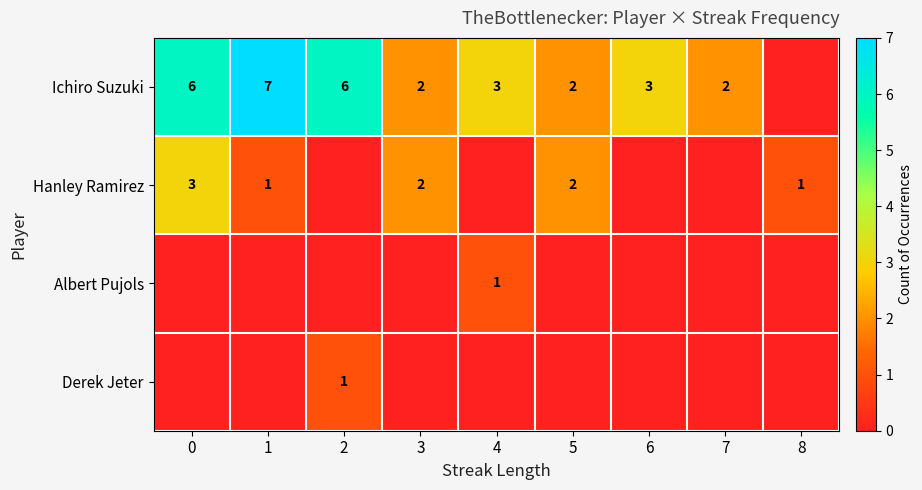

What is the sum of the Ichiro Suzuki values at 1 and 2?

13